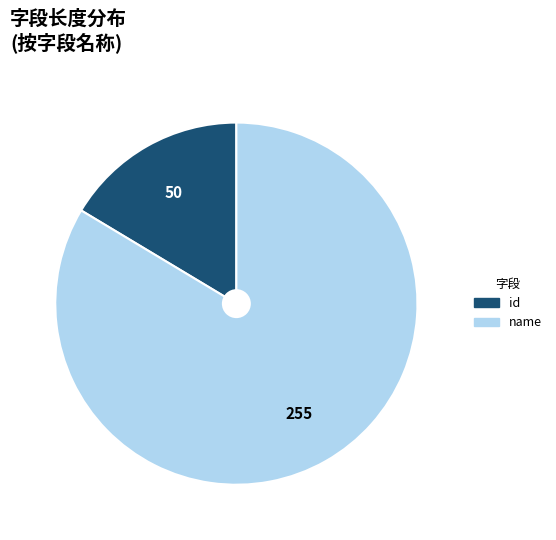

Does id account for over 50% of the chart?

No